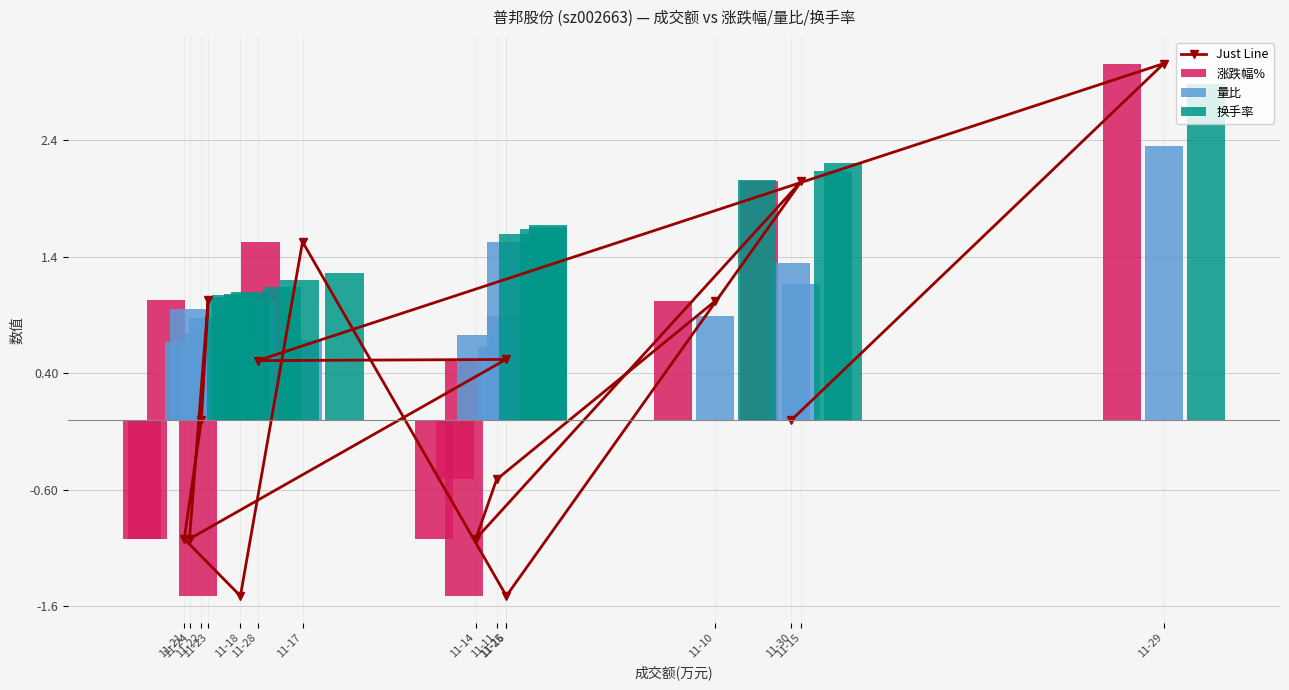

At which category is the sum across all series the highest?

11-29